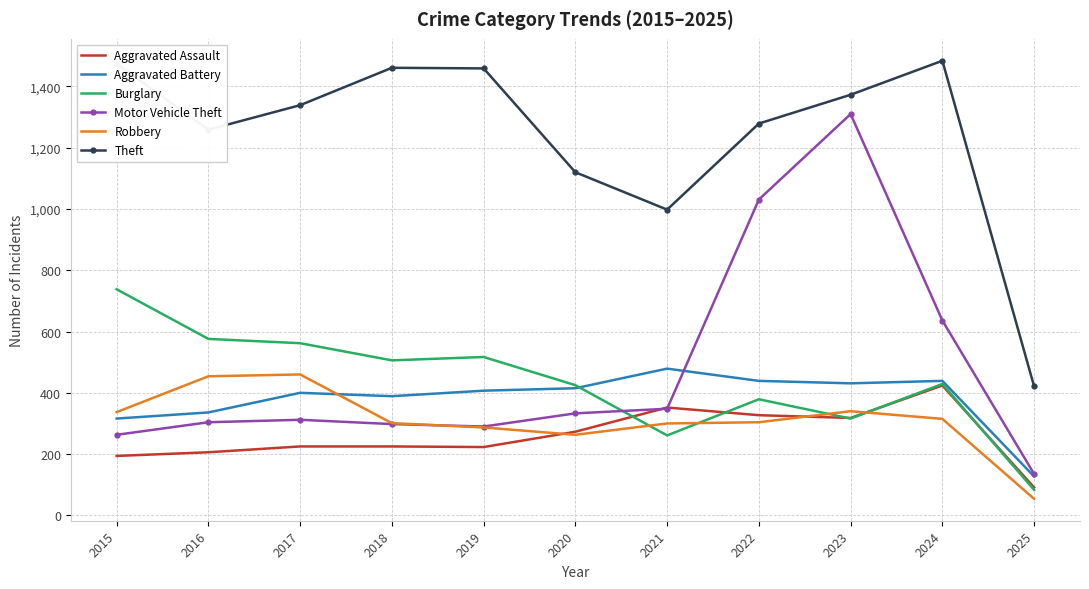

True or false: Robbery has a value of 287 at 2019.

True